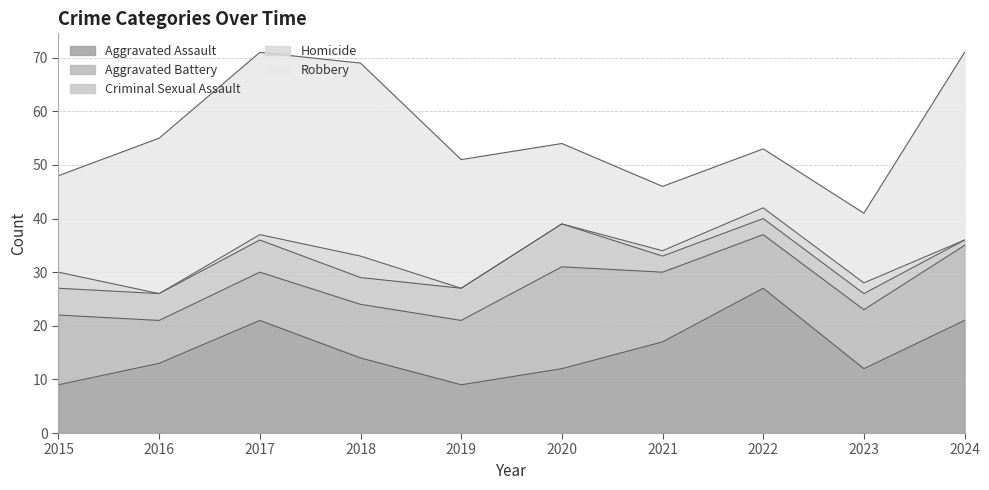

Which has a higher value, 2023 or 2016?

2016